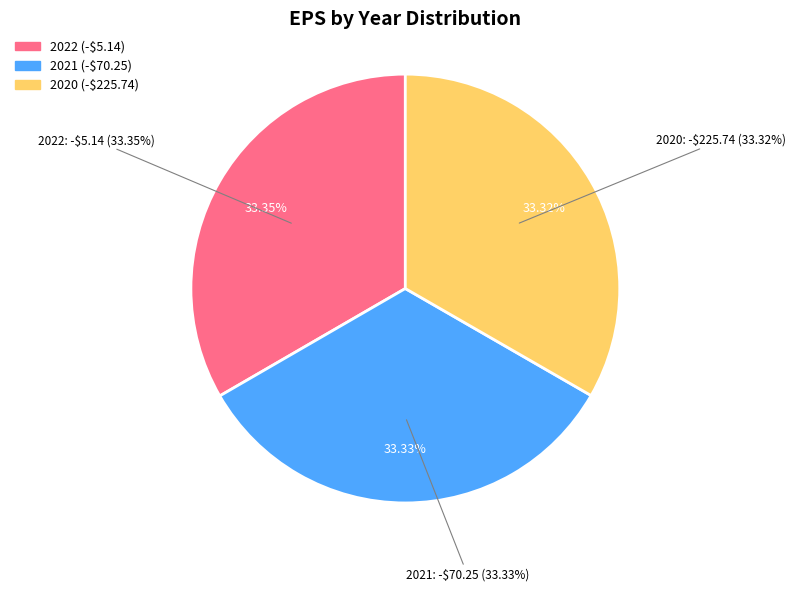

To the nearest percent, what percentage of the pie is 2021?

33%